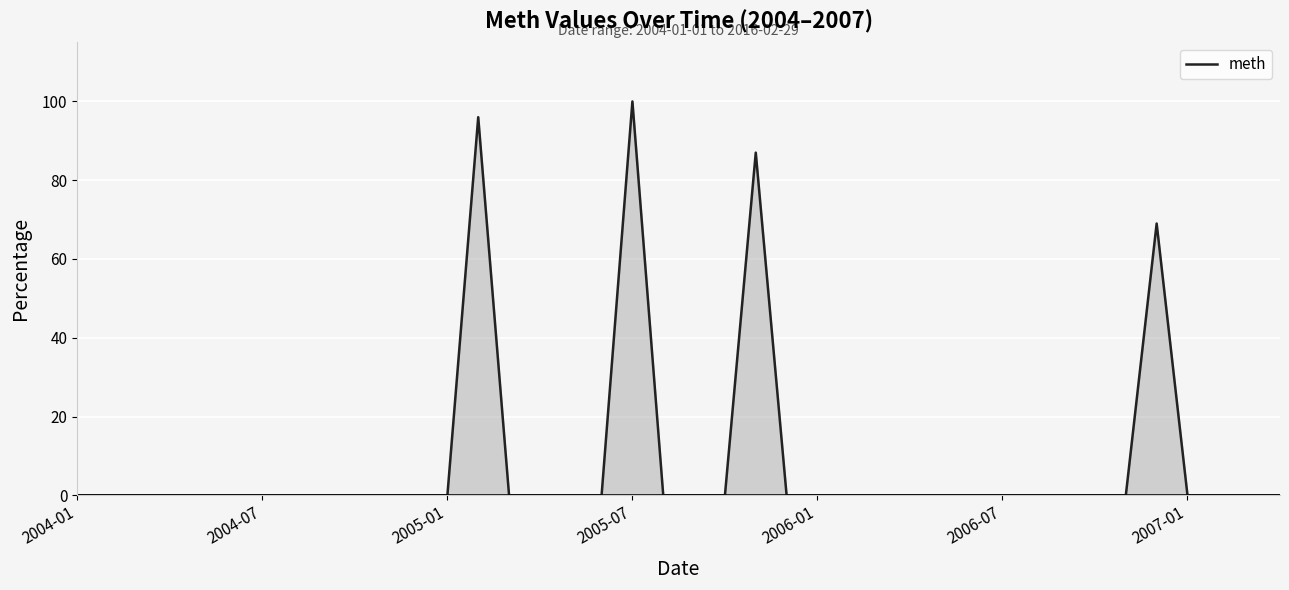

What is the difference between the maximum and minimum values?

100